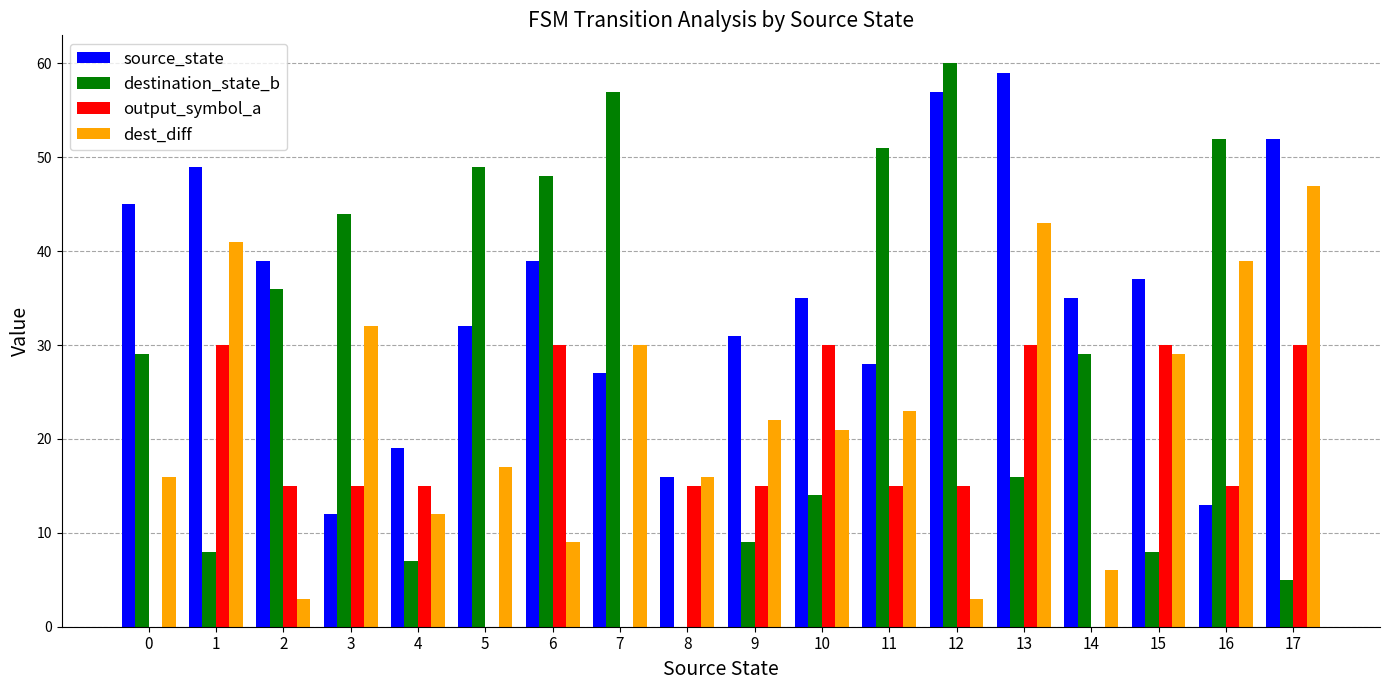

What is the maximum value shown in the chart?

60